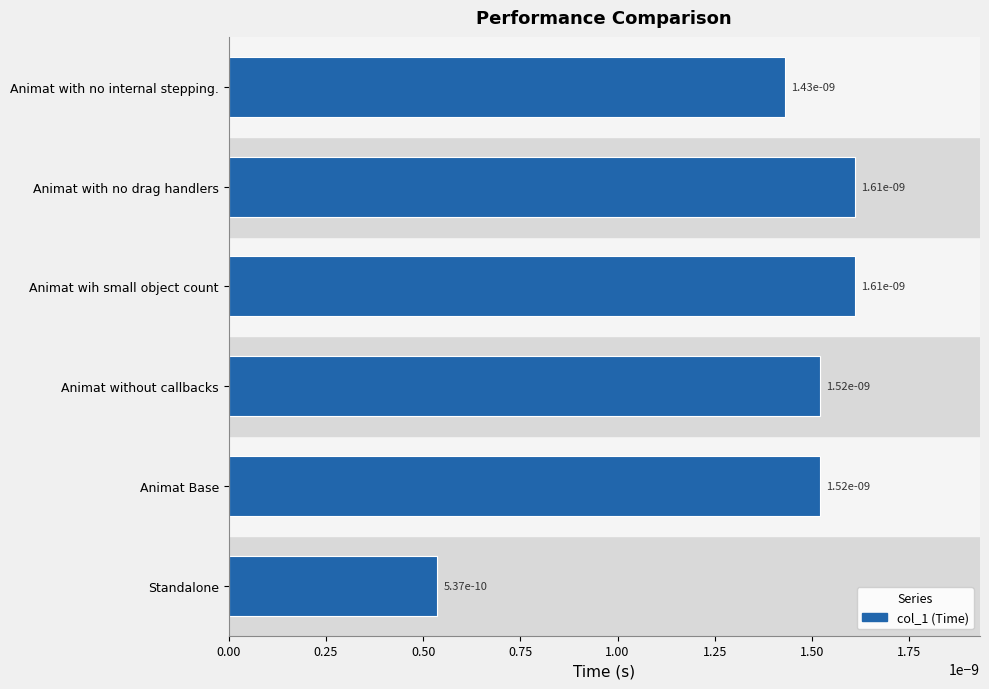

Rank the categories by value from lowest to highest.

Standalone, Animat with no internal stepping., Animat Base, Animat without callbacks, Animat wih small object count, Animat with no drag handlers